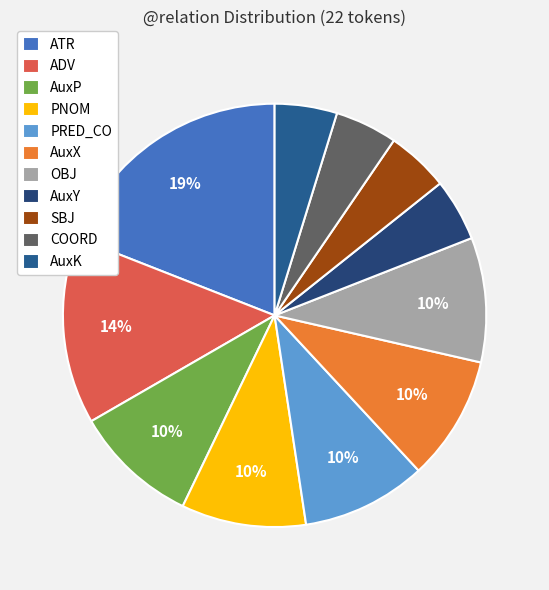

To the nearest percent, what is the average slice percentage?

9%